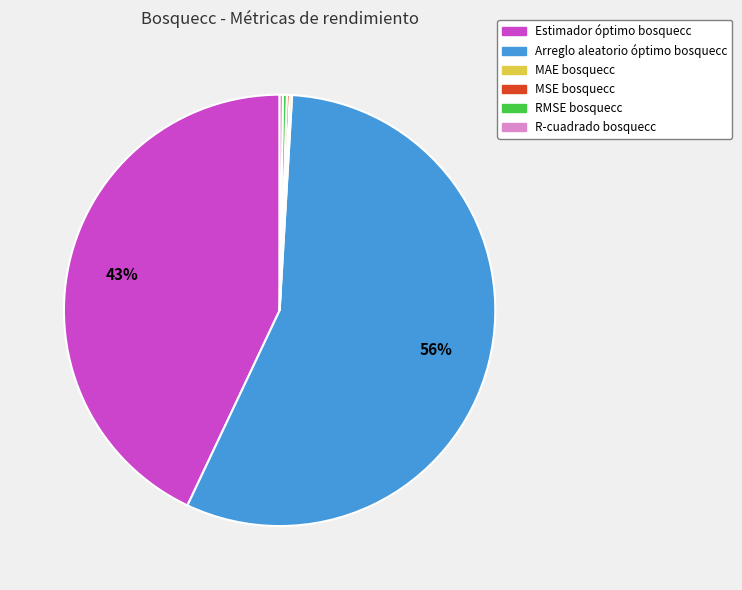

Is there any slice that represents more than half of the pie?

Yes